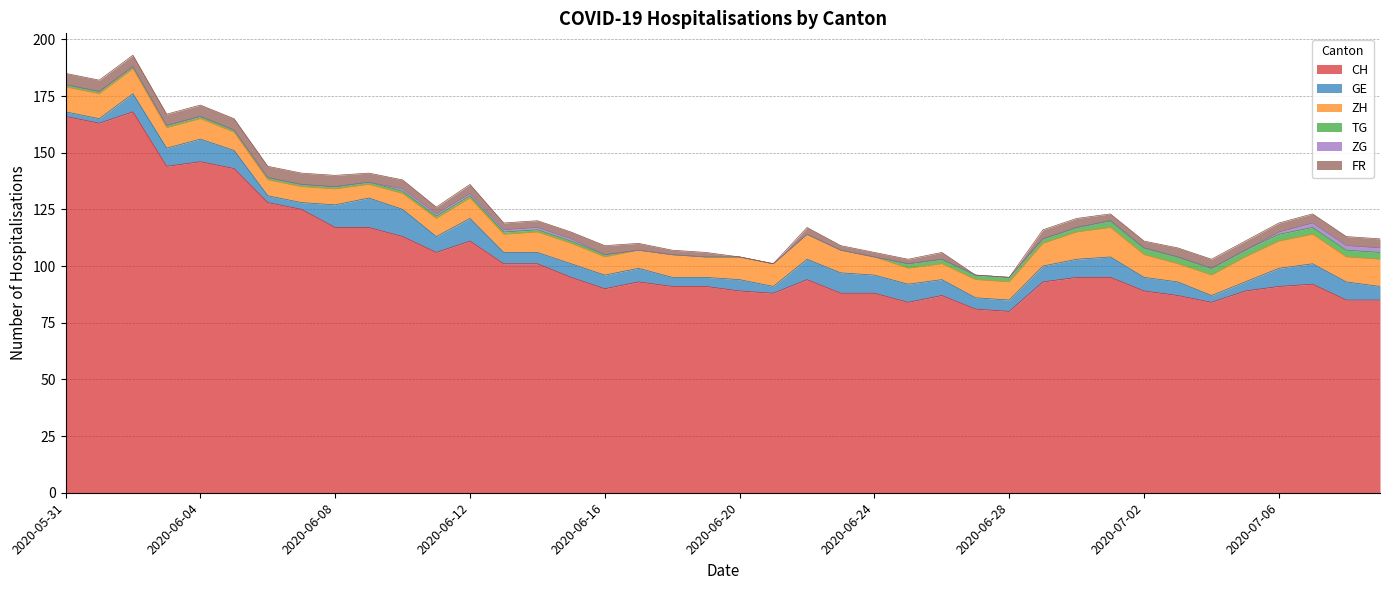

At which category is the sum across all series the highest?

2020-06-02